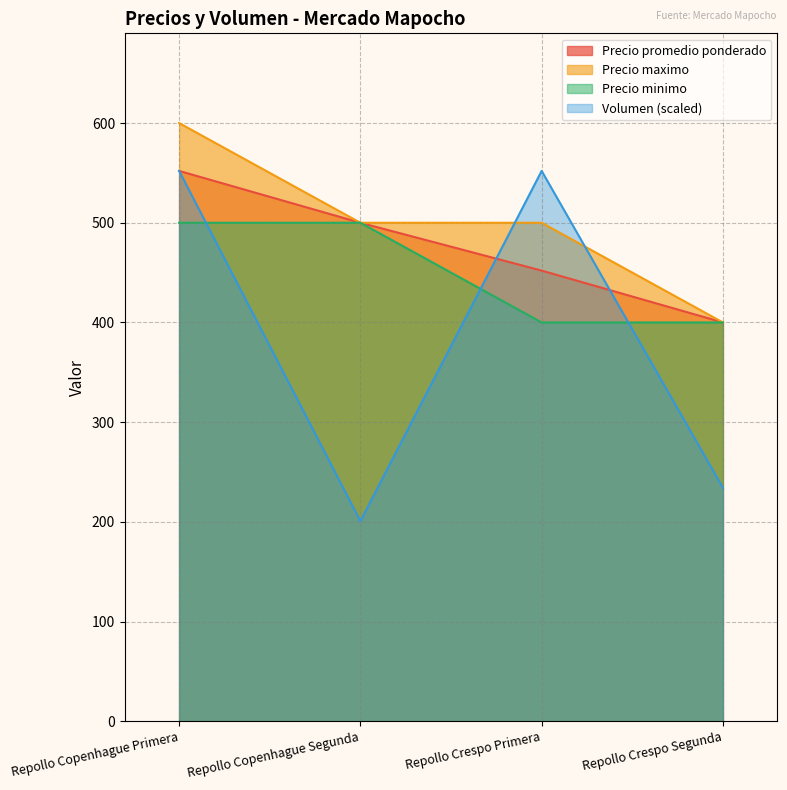

How many lines are shown in the chart?

4